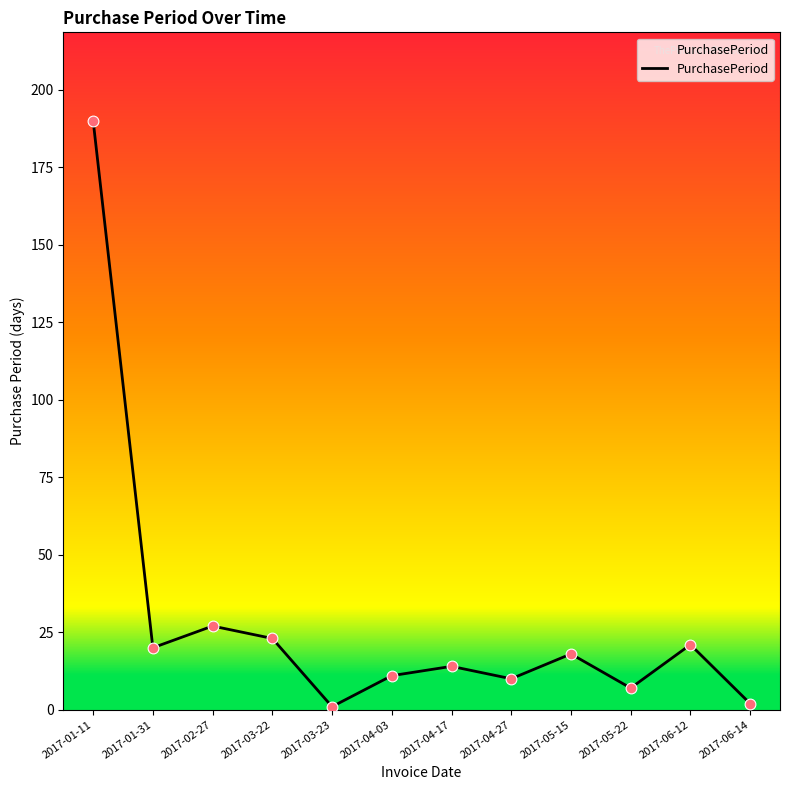

Between 2017-04-03 and 2017-03-23, which is larger?

2017-04-03